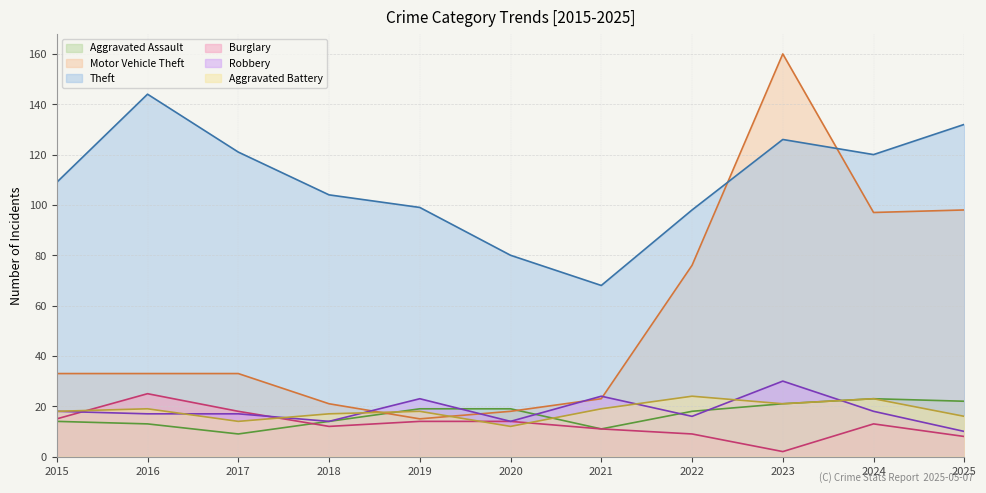

Between 2023 and 2025, which series saw the biggest shift?

Motor Vehicle Theft